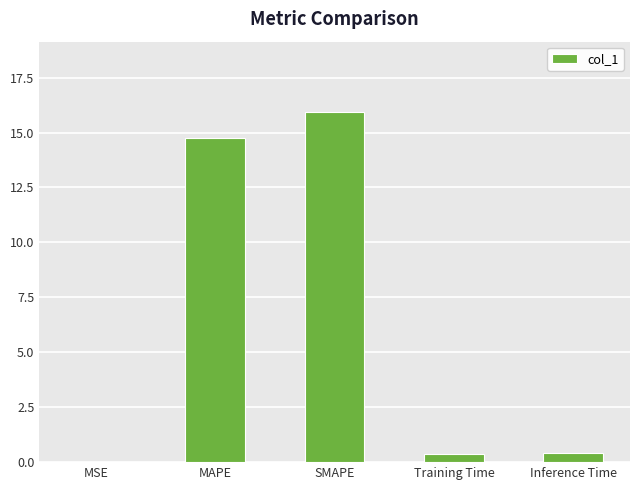

The chart shows a value of 0.4 at Inference Time. True or false?

True